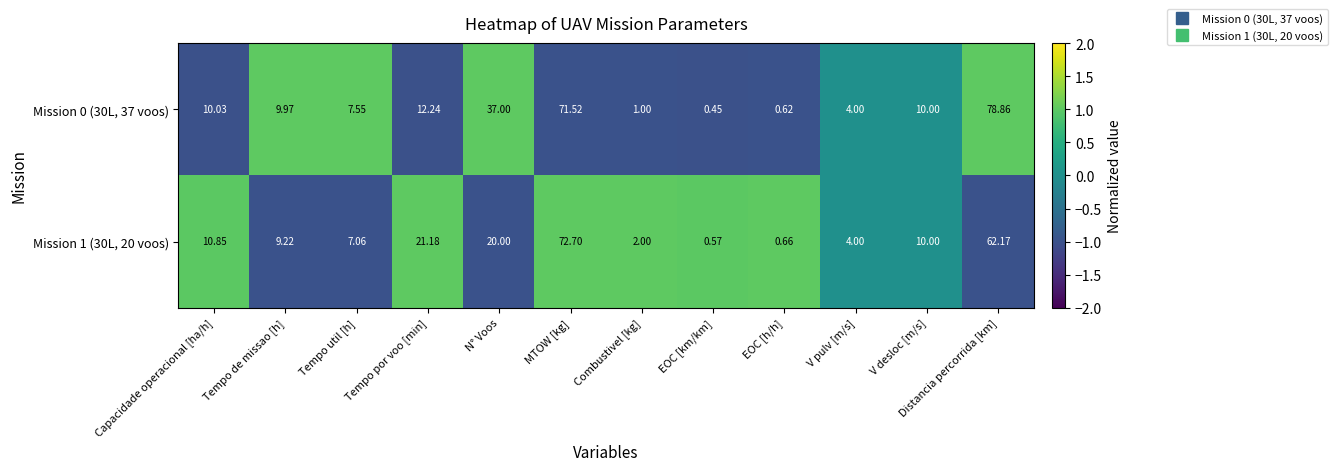

Rank the categories by Mission 1 (30L, 20 voos) value from lowest to highest.

EOC [km/km], EOC [h/h], Combustivel [kg], V pulv [m/s], Tempo util [h], Tempo de missao [h], V desloc [m/s], Capacidade operacional [ha/h], N° Voos, Tempo por voo [min], Distancia percorrida [km], MTOW [kg]